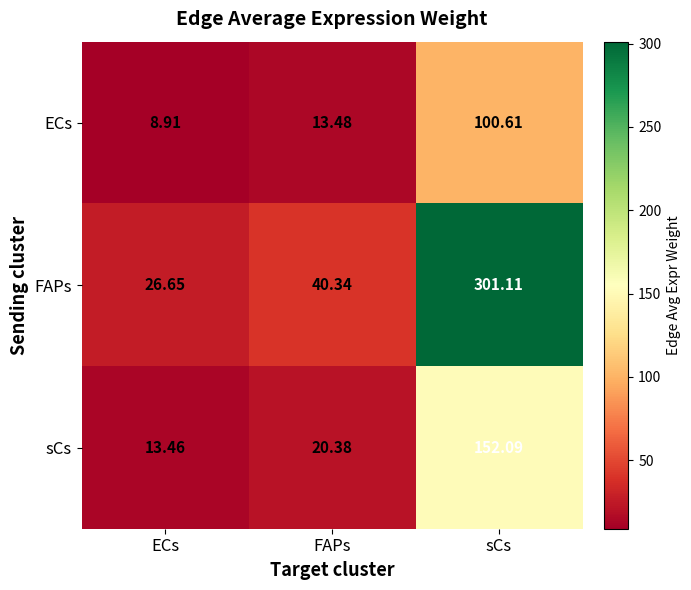

At FAPs, list the series in order from largest to smallest.

FAPs, sCs, ECs